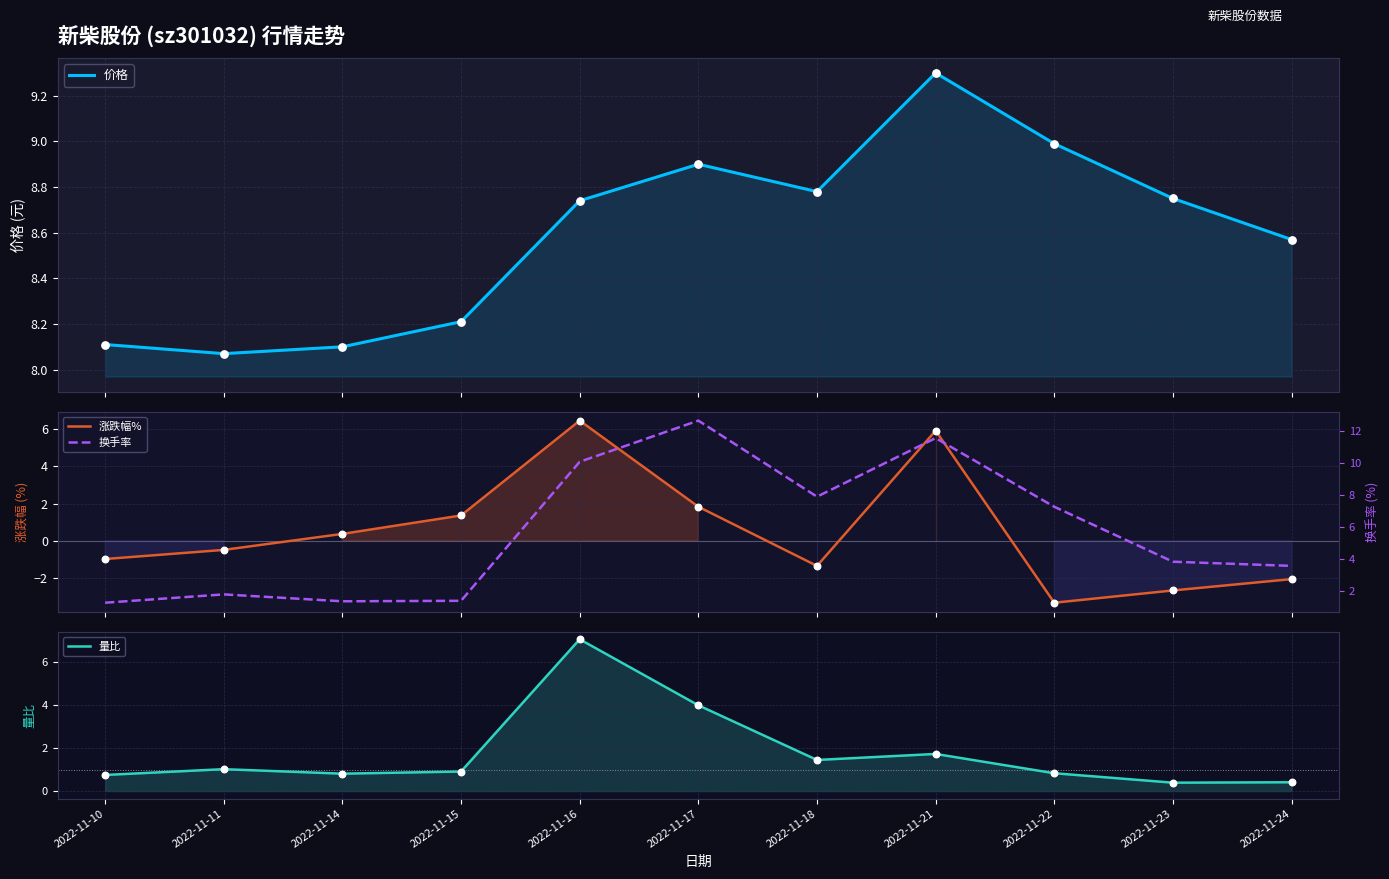

Which series contains the lowest Y value?

涨跌幅%